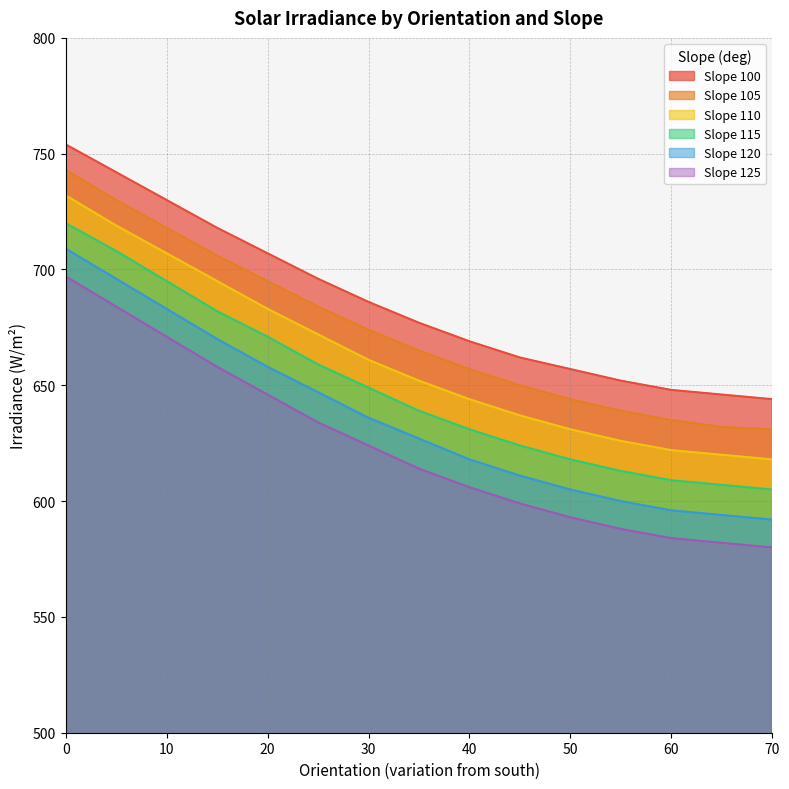

How many data points in Slope 120 are less than 627?

7